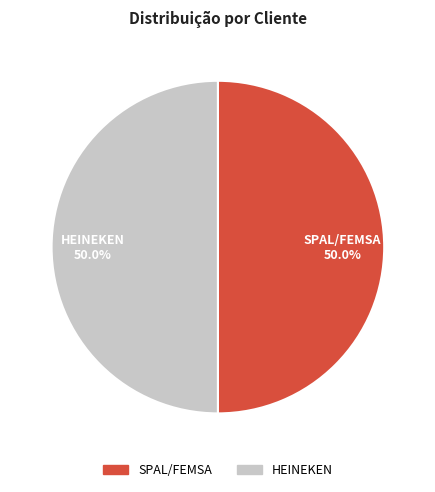

Combined, do HEINEKEN and SPAL/FEMSA account for over 50%?

Yes